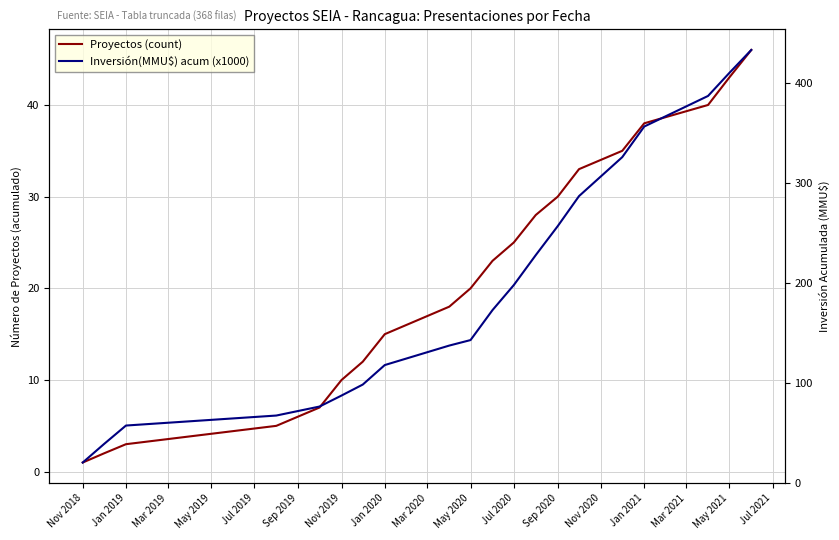

How many lines are shown in the chart?

2